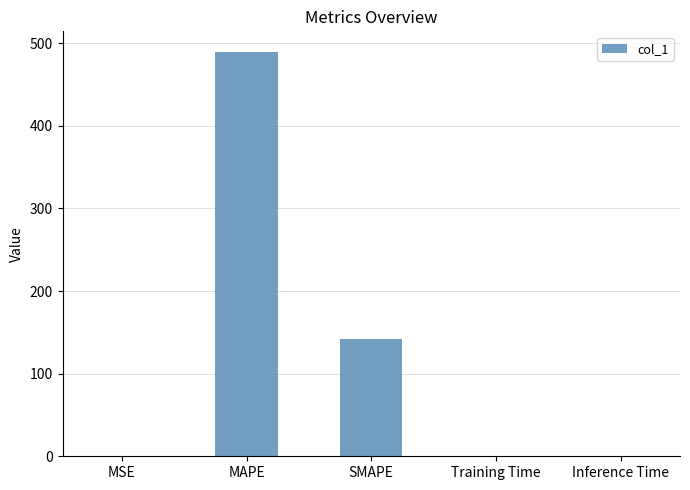

What is the maximum value shown in the chart?

489.8